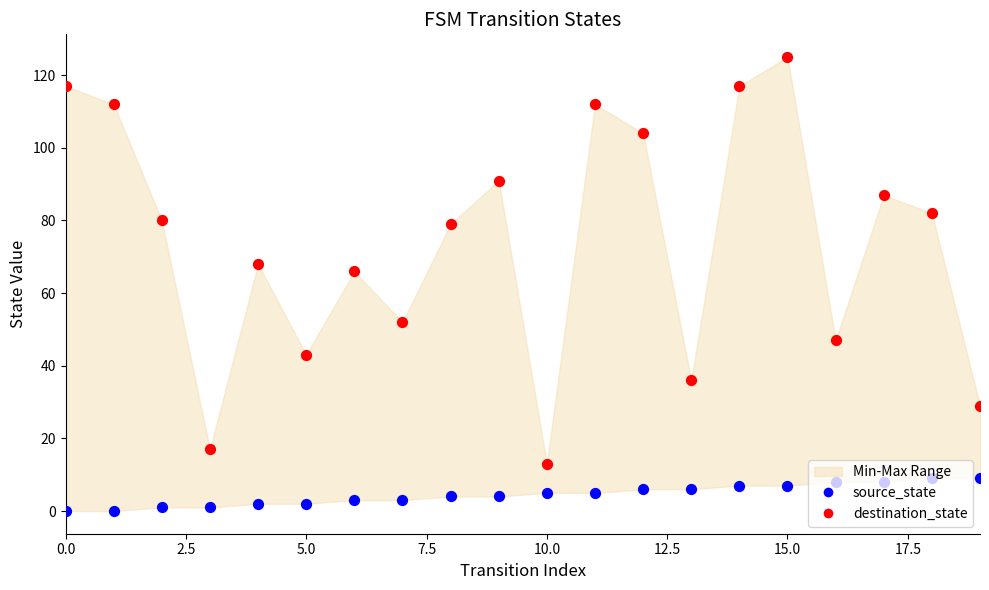

Is the value of destination_state at 5.0 greater than the value of source_state at 5.0?

Yes